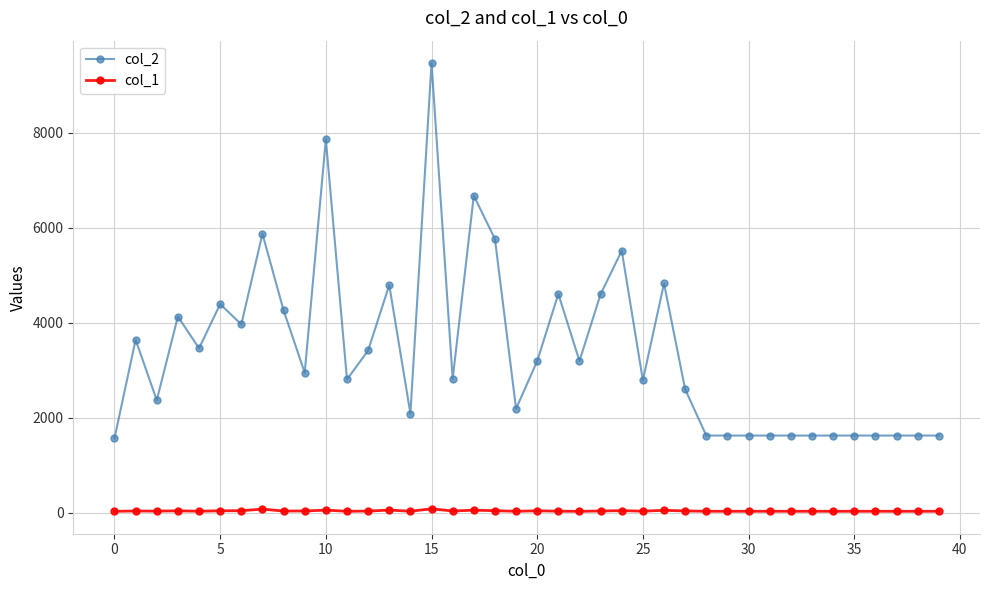

True or false: col_1 and col_2 intersect in this chart.

False